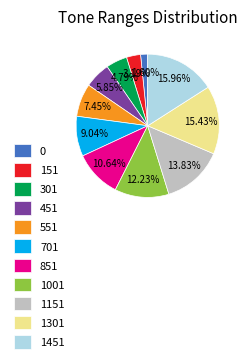

How many slices are in this pie chart?

11